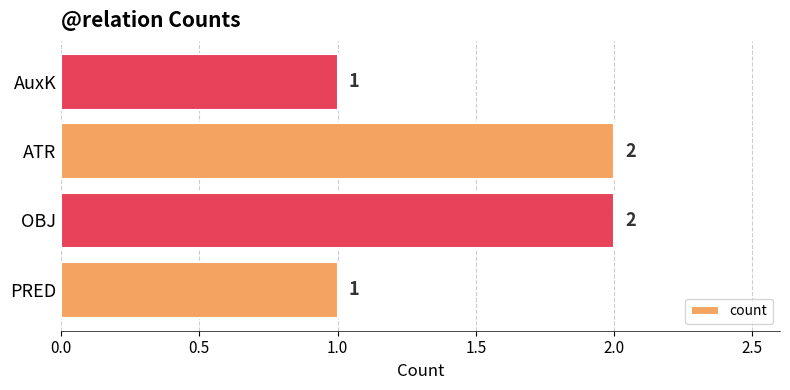

What is the change in value from PRED to ATR?

+1